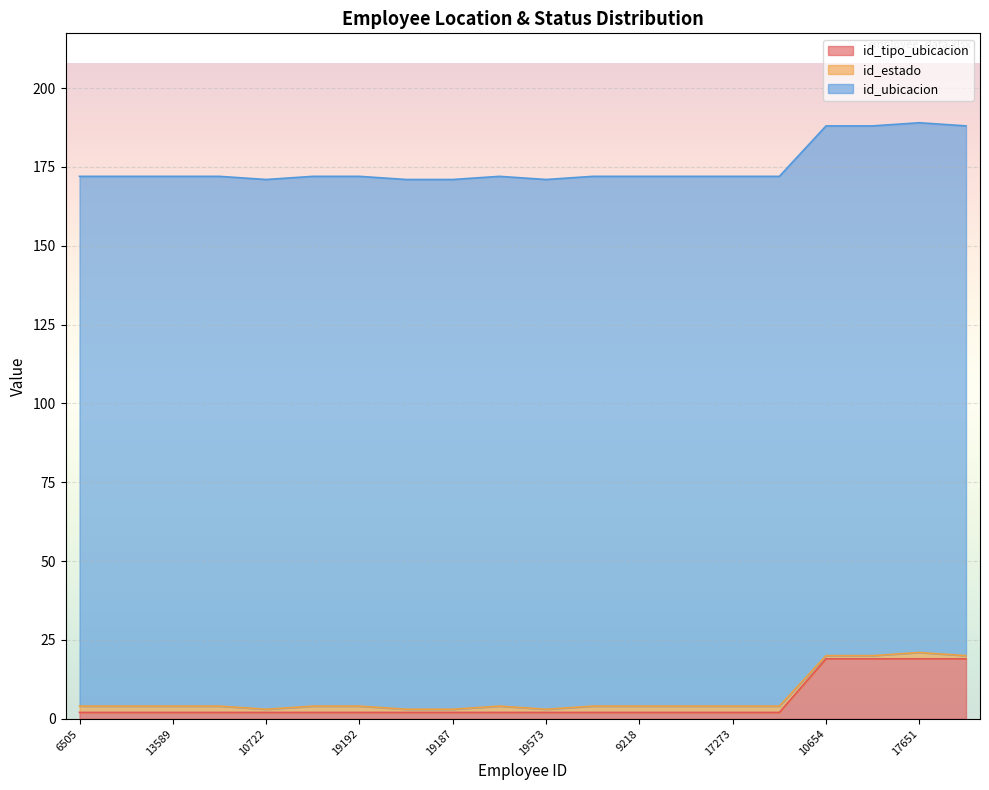

Reading right to left, extract all data points from this chart.

id_tipo_ubicacion: 19	19	19	19	2	2	2	2	2	2	2	2	2	2	2	2	2	2	2	2
id_estado: 1	2	1	1	2	2	2	2	2	1	2	1	1	2	2	1	2	2	2	2
id_ubicacion: 168	168	168	168	168	168	168	168	168	168	168	168	168	168	168	168	168	168	168	168